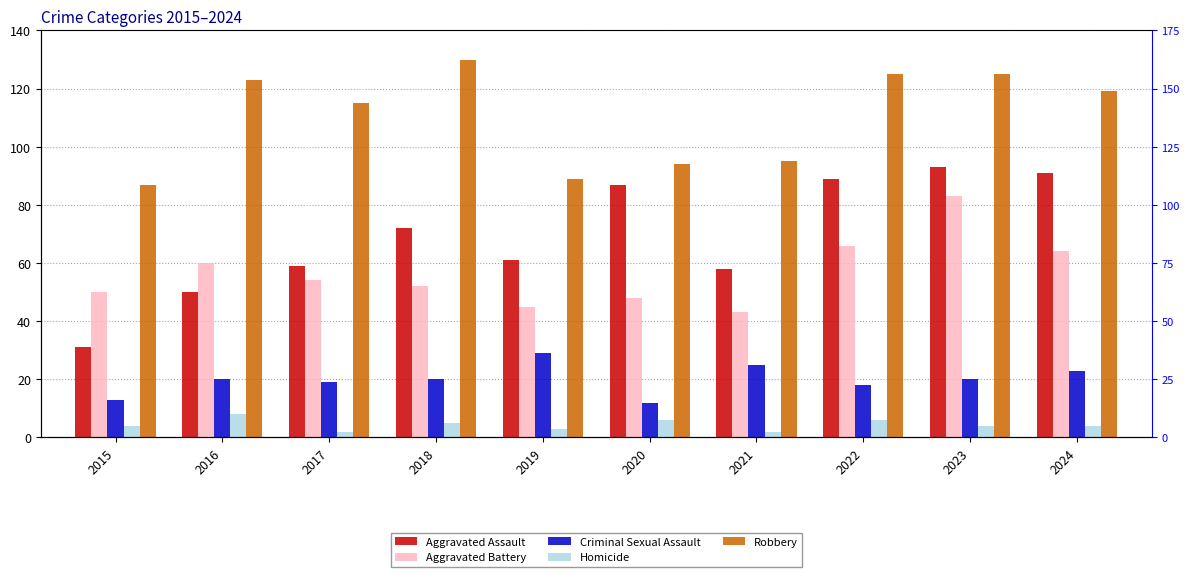

What is the approximate value of Aggravated Battery at 2022, to the nearest 5?

65